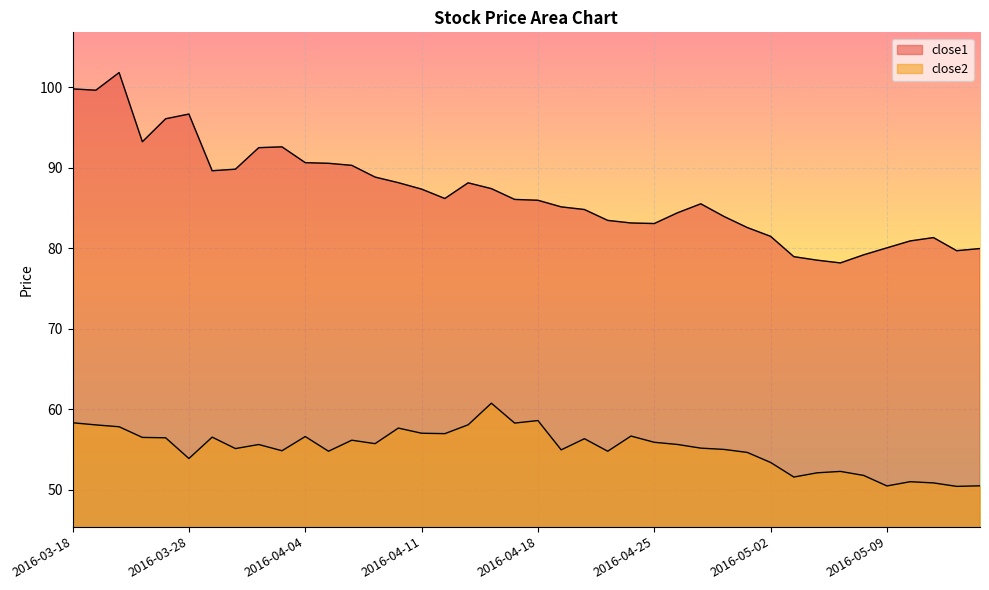

Reading left to right, what are all the values shown in this chart?

close1: 2016-03-18=99.8	2016-03-21=99.6	2016-03-22=101.8	2016-03-23=93.2	2016-03-24=96.1	2016-03-28=96.7	2016-03-29=89.6	2016-03-30=89.8	2016-03-31=92.5	2016-04-01=92.6	2016-04-04=90.6	2016-04-05=90.5	2016-04-06=90.3	2016-04-07=88.8	2016-04-08=88.1	2016-04-11=87.3	2016-04-12=86.2	2016-04-13=88.1	2016-04-14=87.4	2016-04-15=86.1	2016-04-18=86.0	2016-04-19=85.1	2016-04-20=84.8	2016-04-21=83.5	2016-04-22=83.1	2016-04-25=83.1	2016-04-26=84.4	2016-04-27=85.5	2016-04-28=83.9	2016-04-29=82.6	2016-05-02=81.5	2016-05-03=79.0	2016-05-04=78.5	2016-05-05=78.2	2016-05-06=79.2	2016-05-09=80.0	2016-05-10=80.9	2016-05-11=81.3	2016-05-12=79.7	2016-05-13=80.0
close2: 2016-03-18=58.3	2016-03-21=58.1	2016-03-22=57.8	2016-03-23=56.5	2016-03-24=56.5	2016-03-28=53.9	2016-03-29=56.5	2016-03-30=55.1	2016-03-31=55.6	2016-04-01=54.9	2016-04-04=56.6	2016-04-05=54.8	2016-04-06=56.2	2016-04-07=55.7	2016-04-08=57.7	2016-04-11=57.0	2016-04-12=57.0	2016-04-13=58.1	2016-04-14=60.8	2016-04-15=58.3	2016-04-18=58.6	2016-04-19=55.0	2016-04-20=56.3	2016-04-21=54.8	2016-04-22=56.7	2016-04-25=55.9	2016-04-26=55.6	2016-04-27=55.2	2016-04-28=55.0	2016-04-29=54.6	2016-05-02=53.4	2016-05-03=51.6	2016-05-04=52.1	2016-05-05=52.3	2016-05-06=51.8	2016-05-09=50.5	2016-05-10=51.0	2016-05-11=50.9	2016-05-12=50.4	2016-05-13=50.5